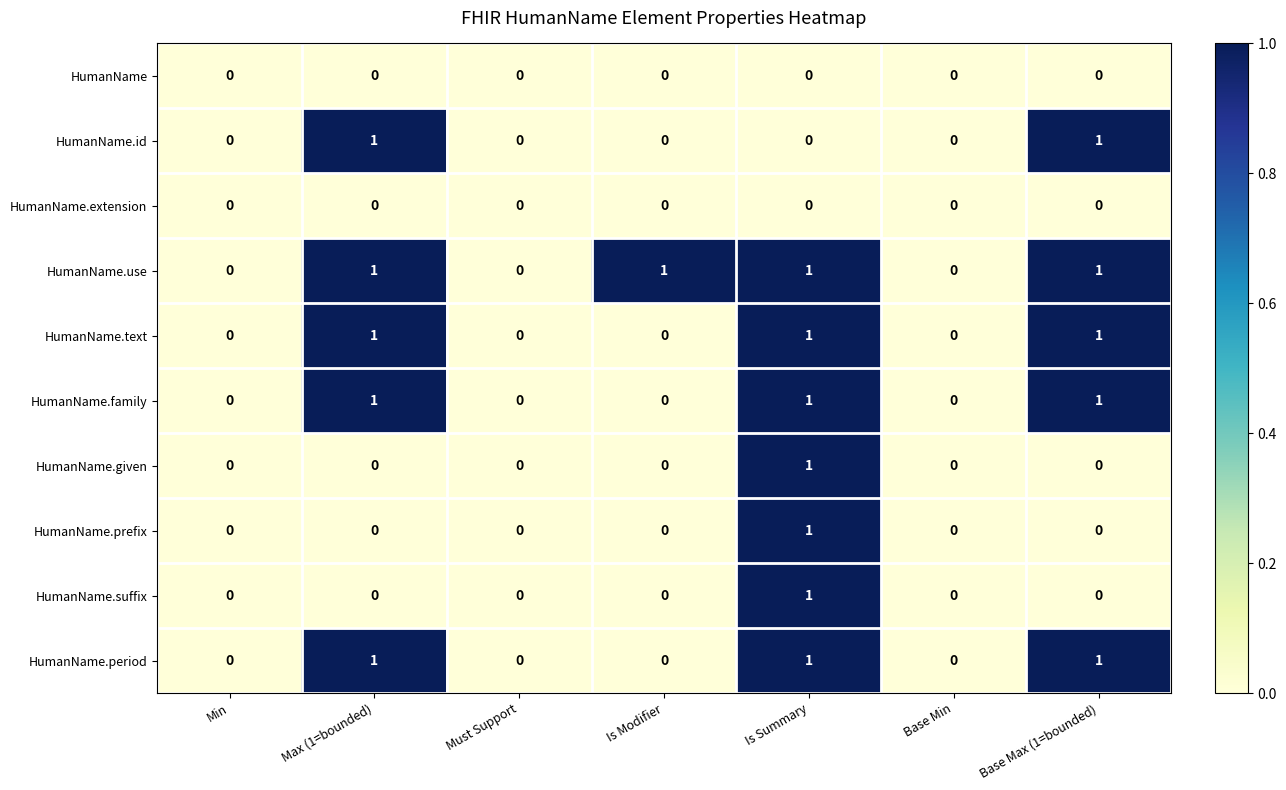

Is it true that HumanName.use equals 2 at Base Max (1=bounded)?

False